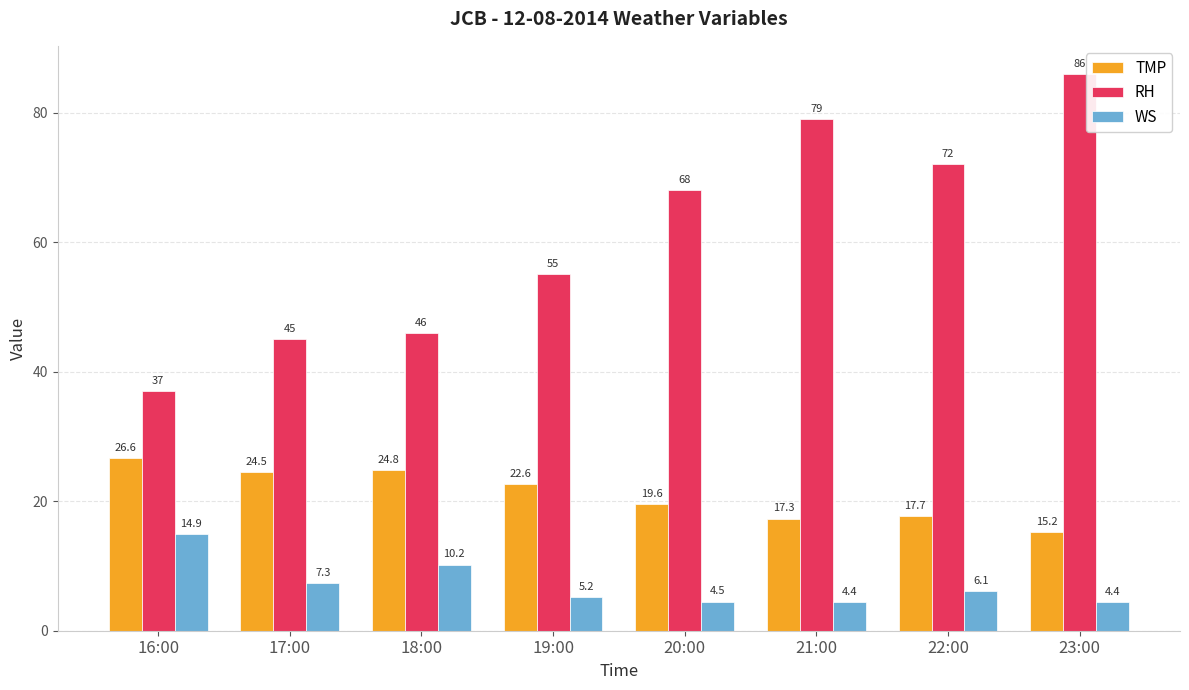

True or false: TMP has a value of 24.8 at 18:00.

True